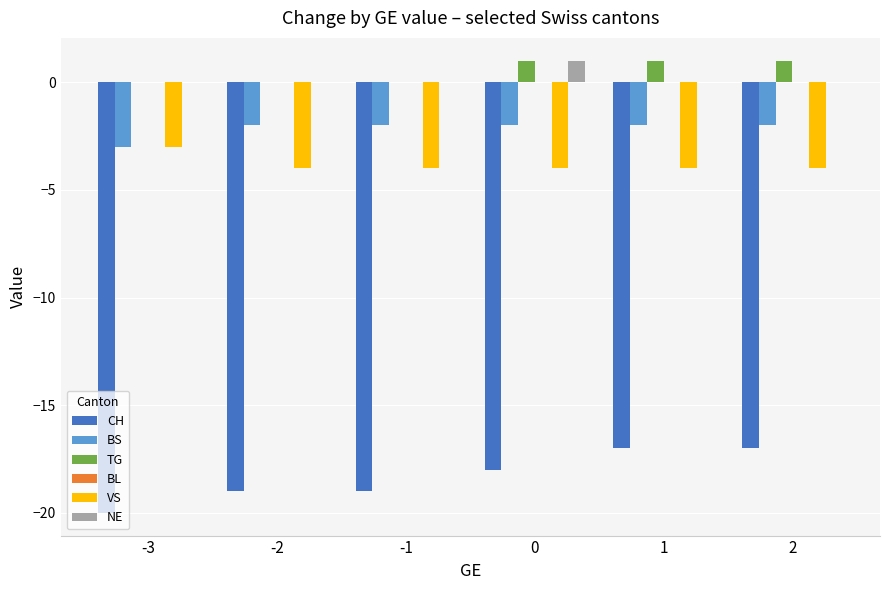

How many VS values are between -4 and -3?

6